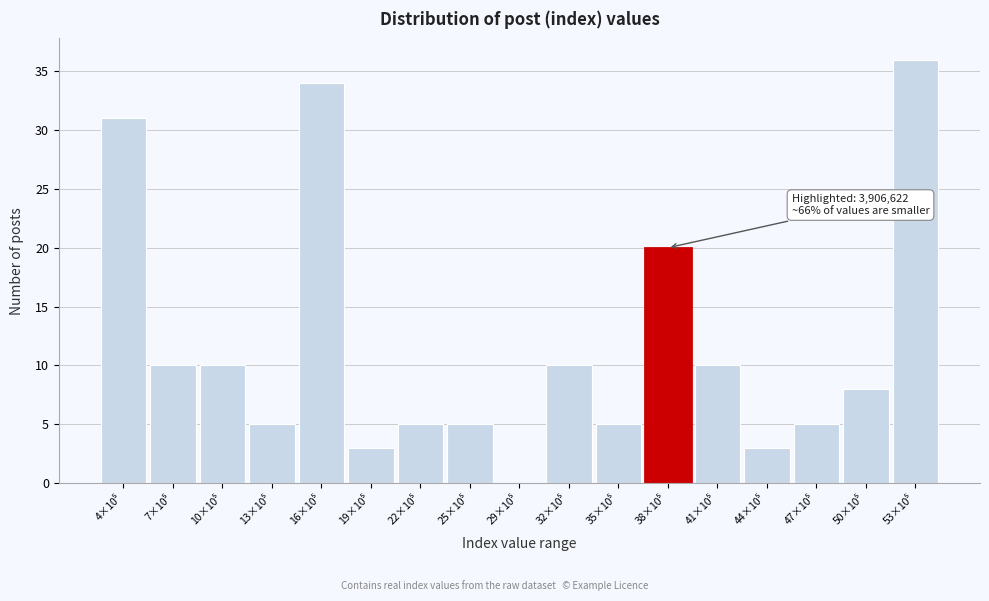

What is the maximum value shown in the chart?

36